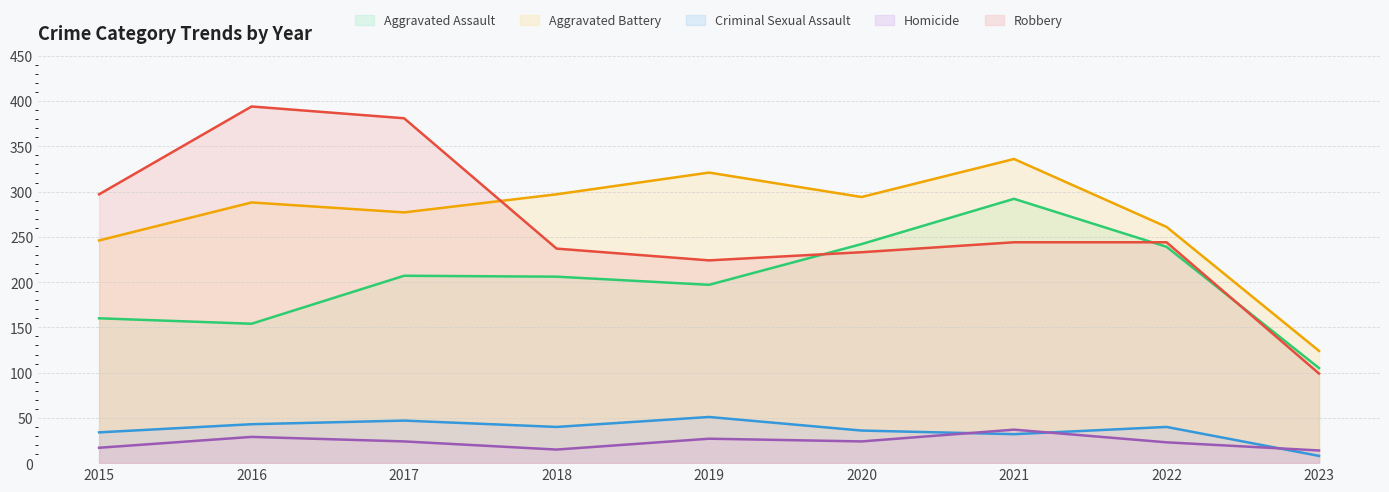

What are all the series names shown in the legend?

Aggravated Assault, Aggravated Battery, Criminal Sexual Assault, Homicide, Robbery